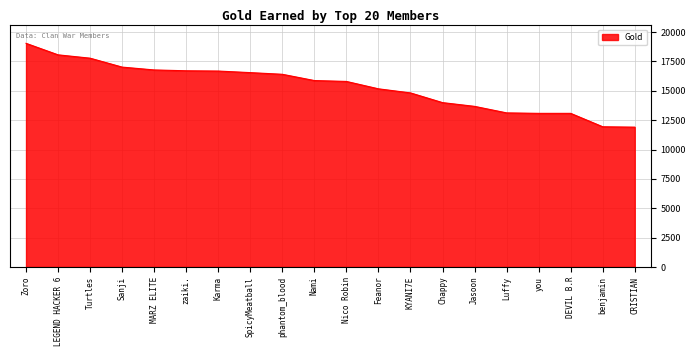

What value does the data have at KYANI7E, to the nearest 100?

14800